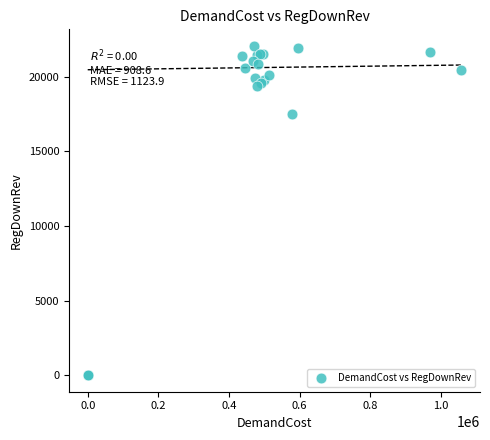

What Y value in the scatter plot is closest to 11039?

17531.1